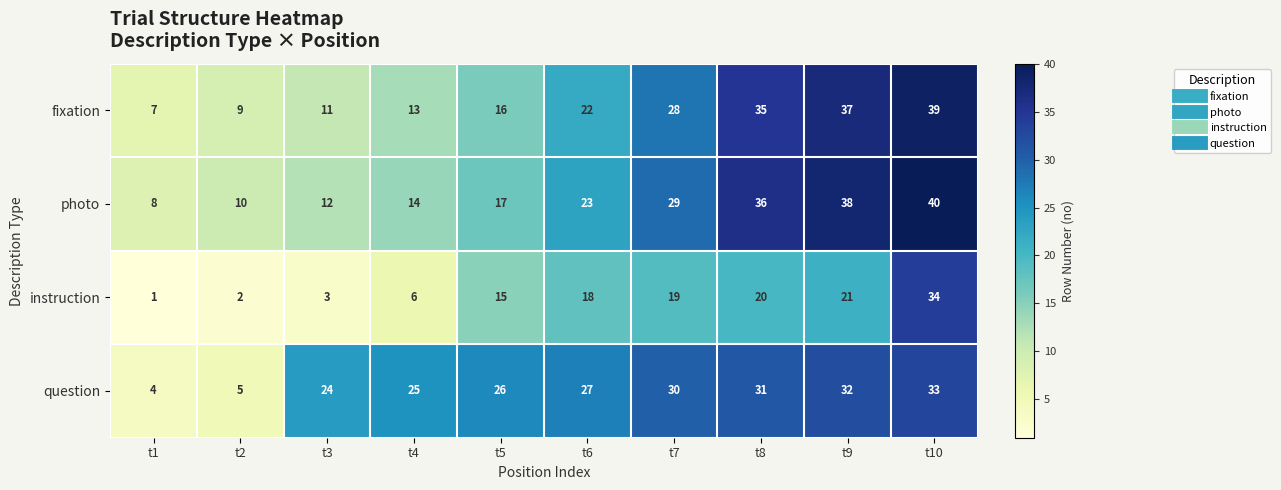

Which series has the widest spread of values?

instruction